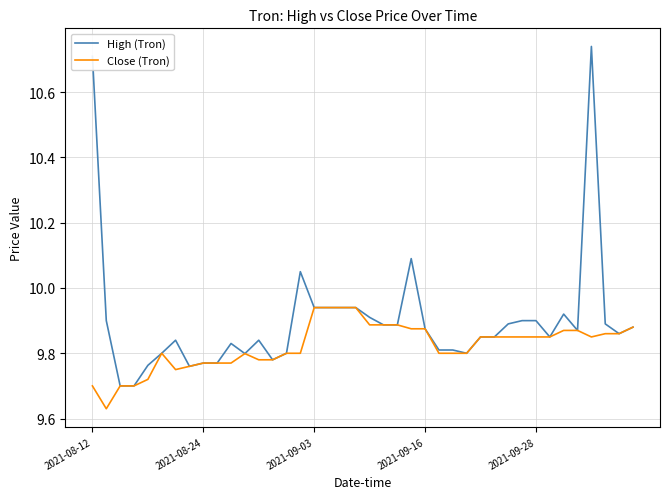

What is the difference between the maximum and minimum values in the Close (Tron) series?

0.3